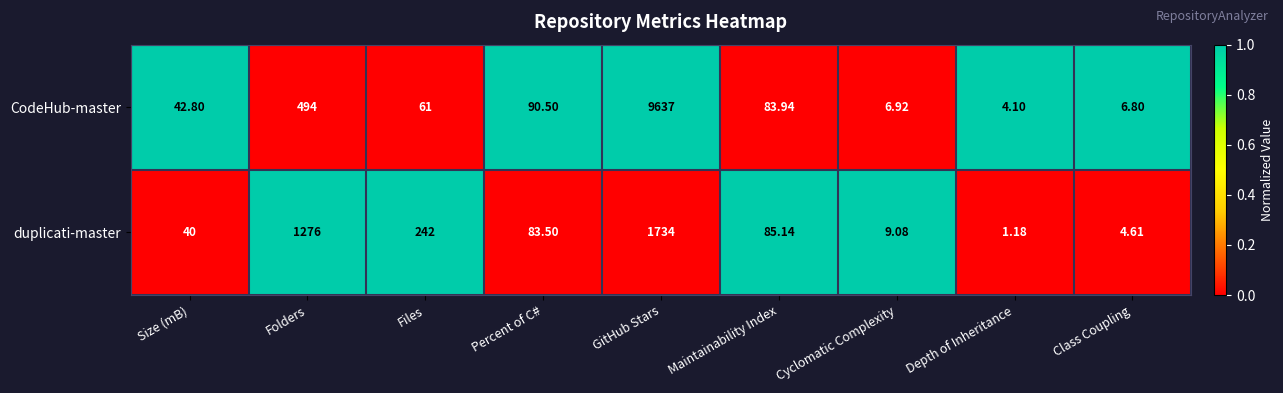

Rank the series by their maximum value, from highest to lowest.

CodeHub-master, duplicati-master